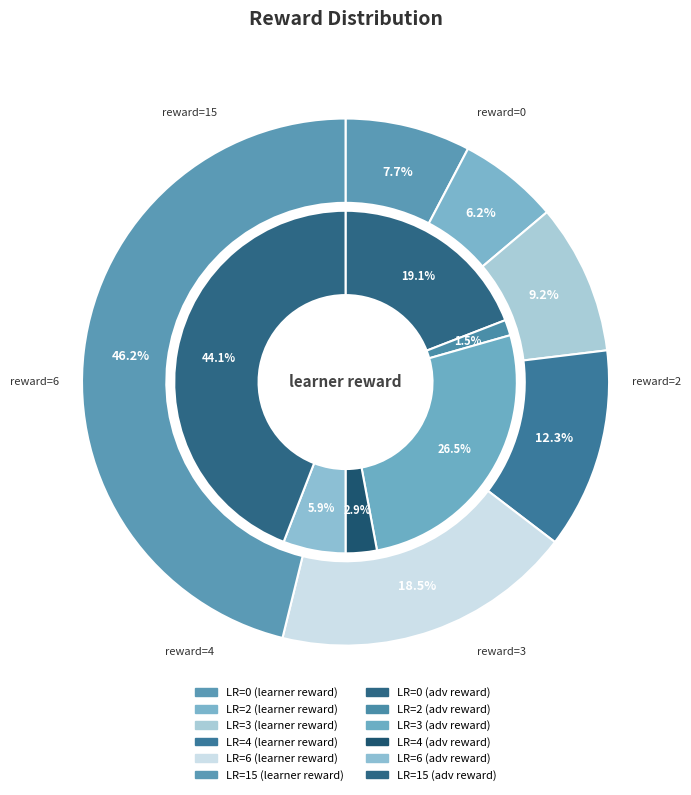

Combined, do row 6 and row 3 account for over 50%?

No